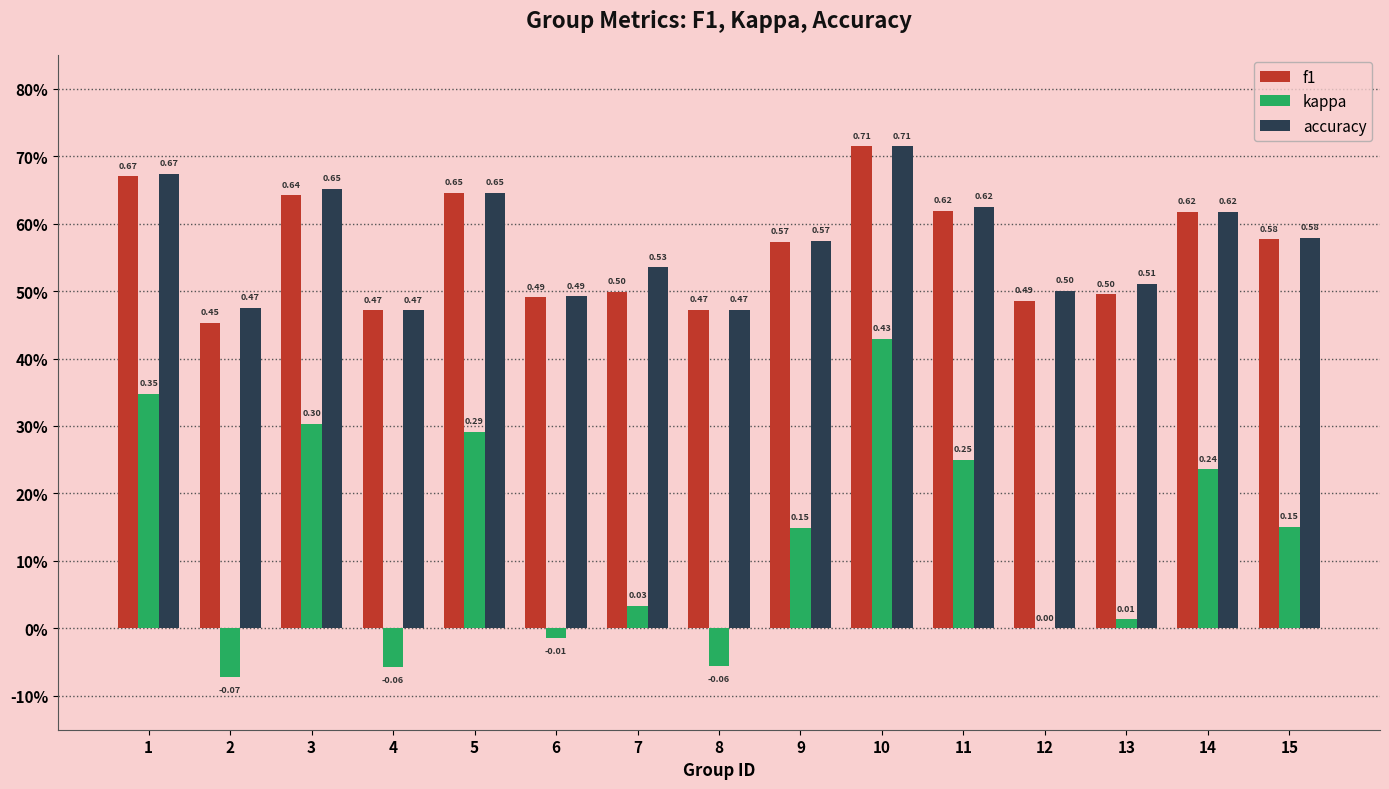

Reading left to right, extract all data points from this chart.

f1: 0.7	0.5	0.6	0.5	0.6	0.5	0.5	0.5	0.6	0.7	0.6	0.5	0.5	0.6	0.6
kappa: 0.3	-0.1	0.3	-0.1	0.3	-0.0	0.0	-0.1	0.1	0.4	0.2	0.0	0.0	0.2	0.2
accuracy: 0.7	0.5	0.7	0.5	0.6	0.5	0.5	0.5	0.6	0.7	0.6	0.5	0.5	0.6	0.6